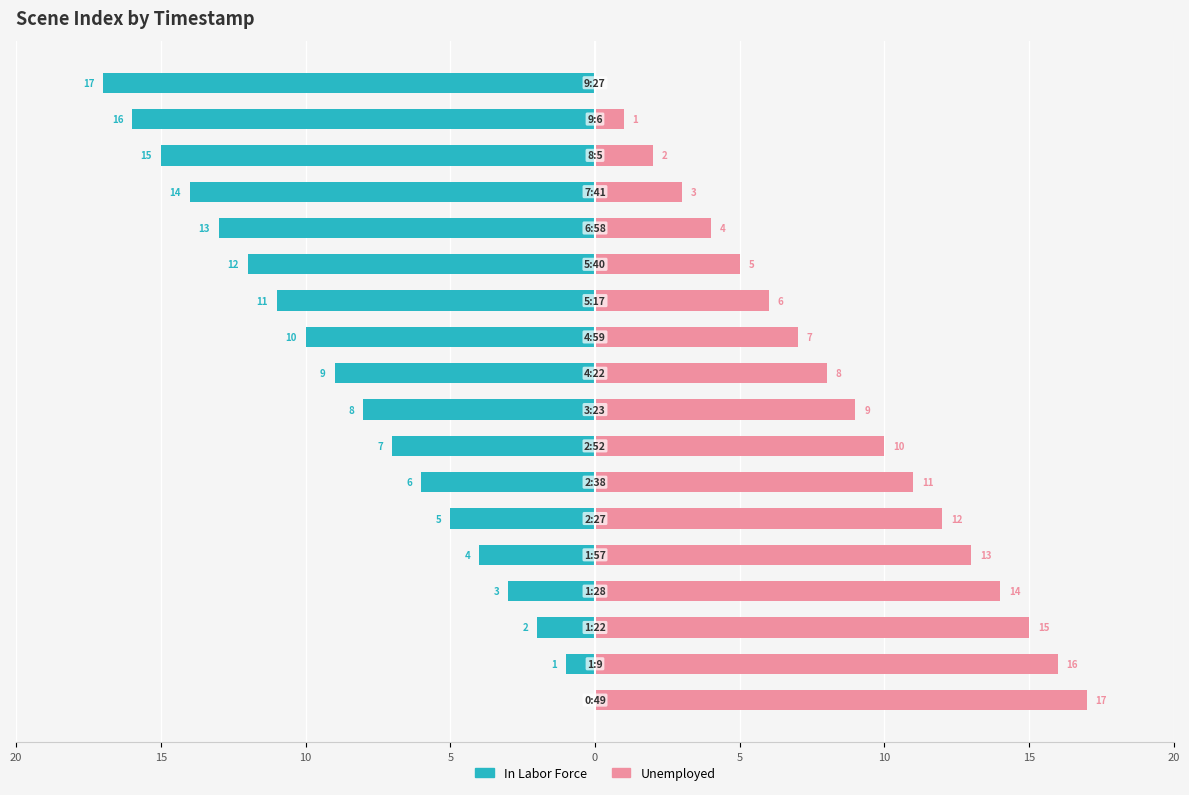

Reading left to right, extract all data points from this chart.

In Labor Force: 0	-1	-2	-3	-4	-5	-6	-7	-8	-9	-10	-11	-12	-13	-14	-15	-16	-17
Unemployed: 17	16	15	14	13	12	11	10	9	8	7	6	5	4	3	2	1	0